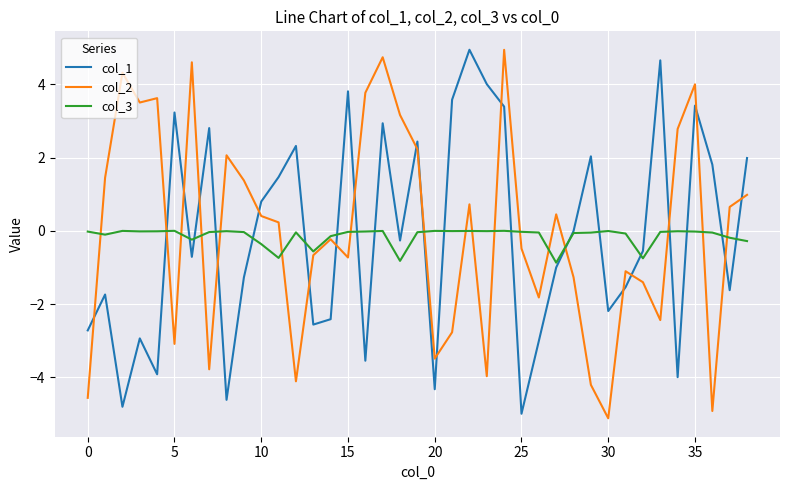

True or false: col_2 and col_3 intersect in this chart.

True